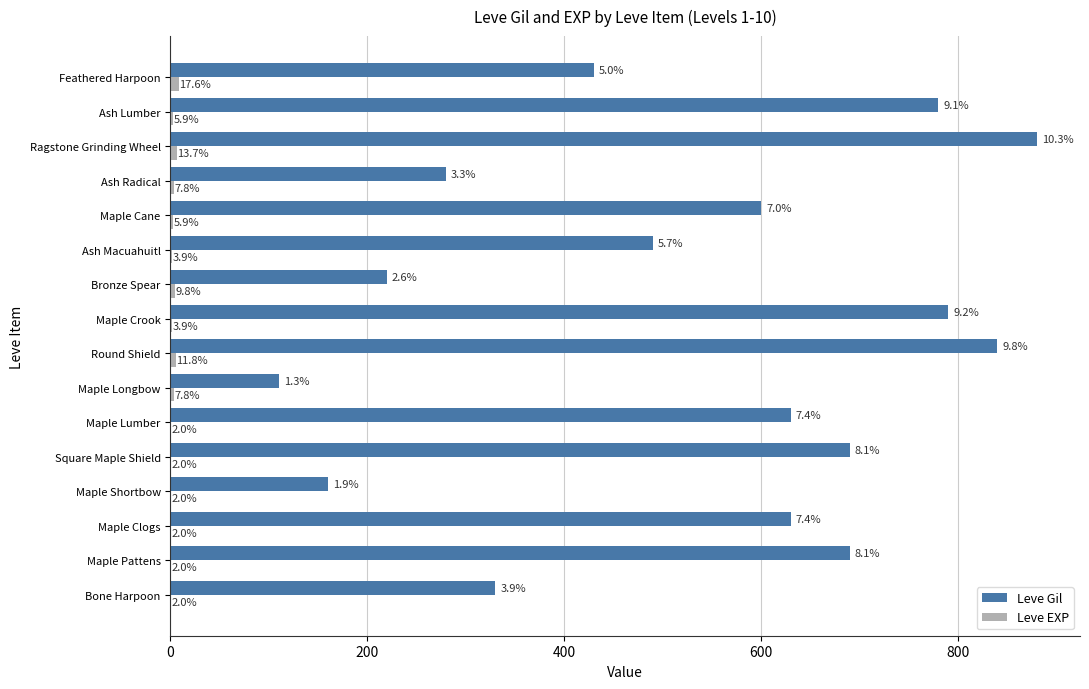

What is the sum of all Leve EXP values?

51